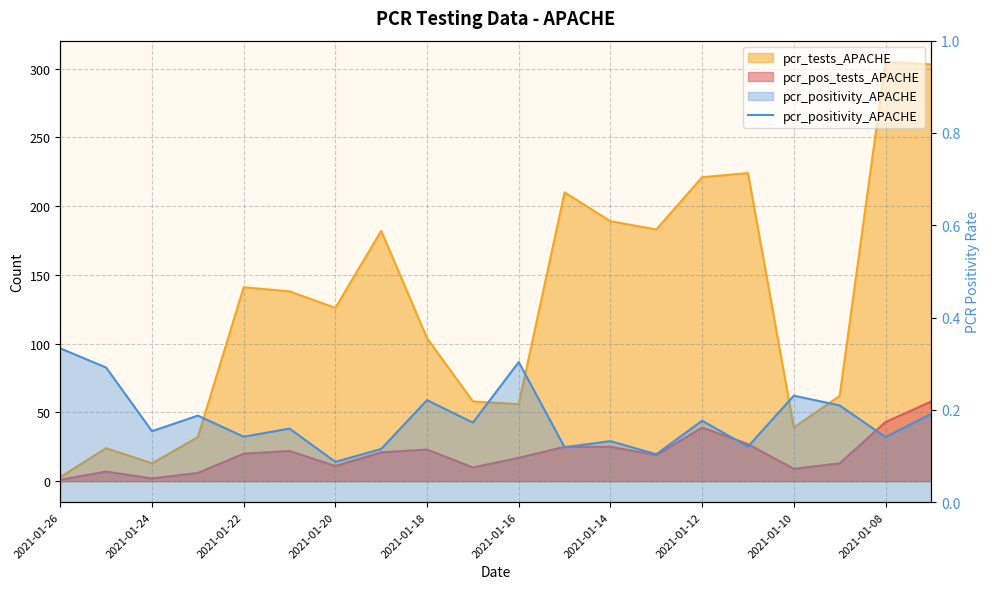

Between 19 and 15, which is larger?

19